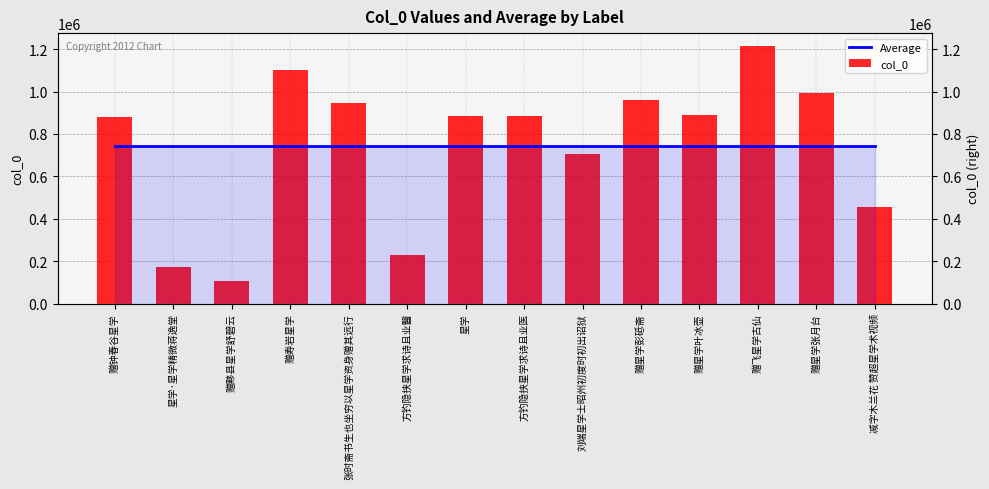

Which series has the largest range (max minus min)?

col_0